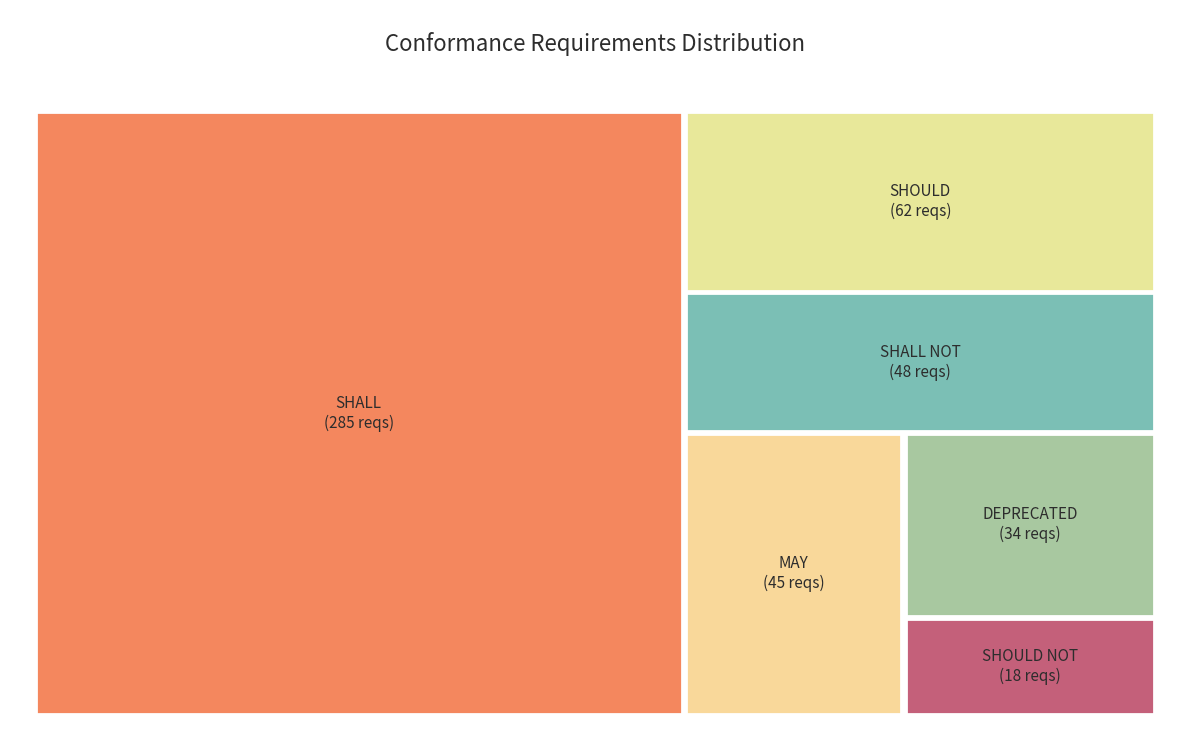

Count the number of slices in the pie.

6